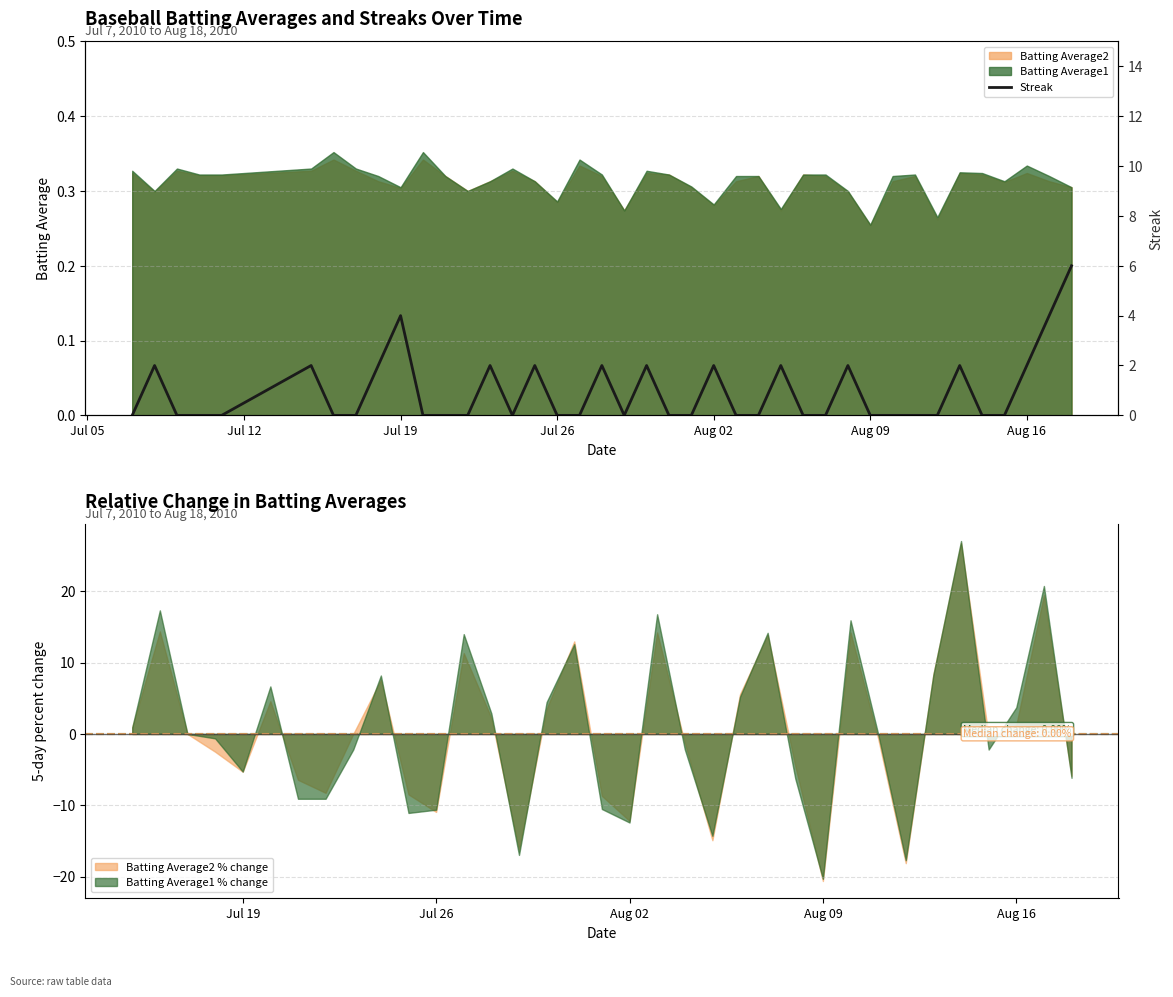

Is it true that Batting Average2 % change equals -12.2 at Aug 02?

True